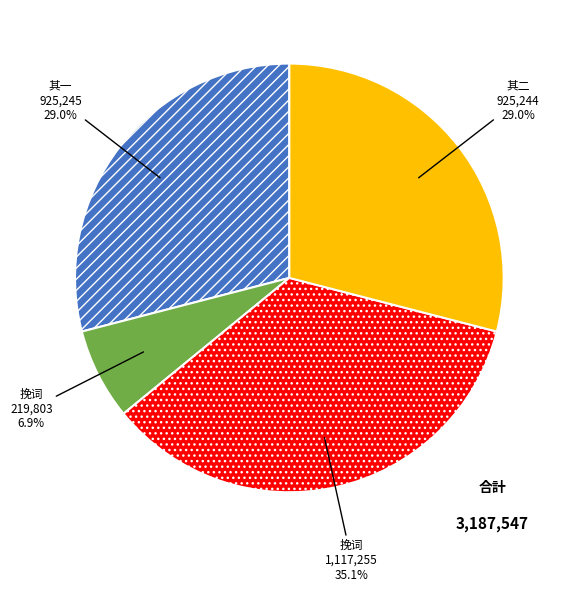

Is there a majority slice in this chart?

No